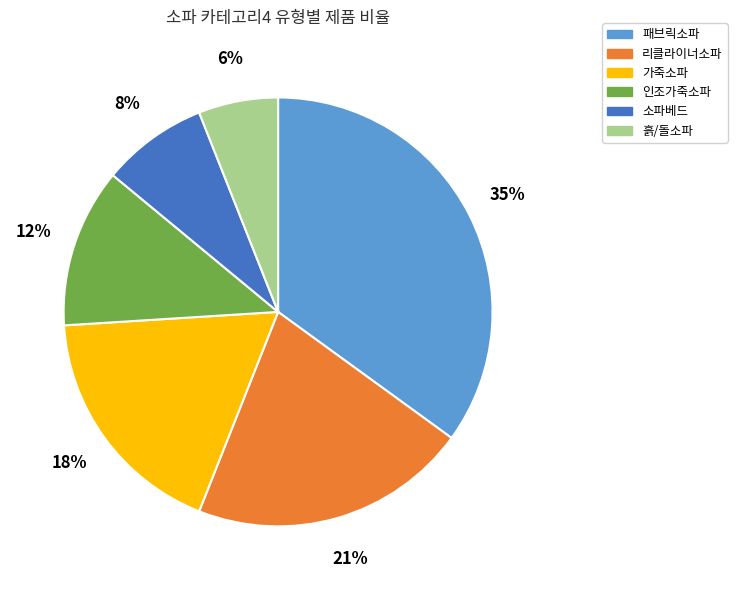

To the nearest percent, what is the difference between the 패브릭소파 and 인조가죽소파 slice percentages?

23%